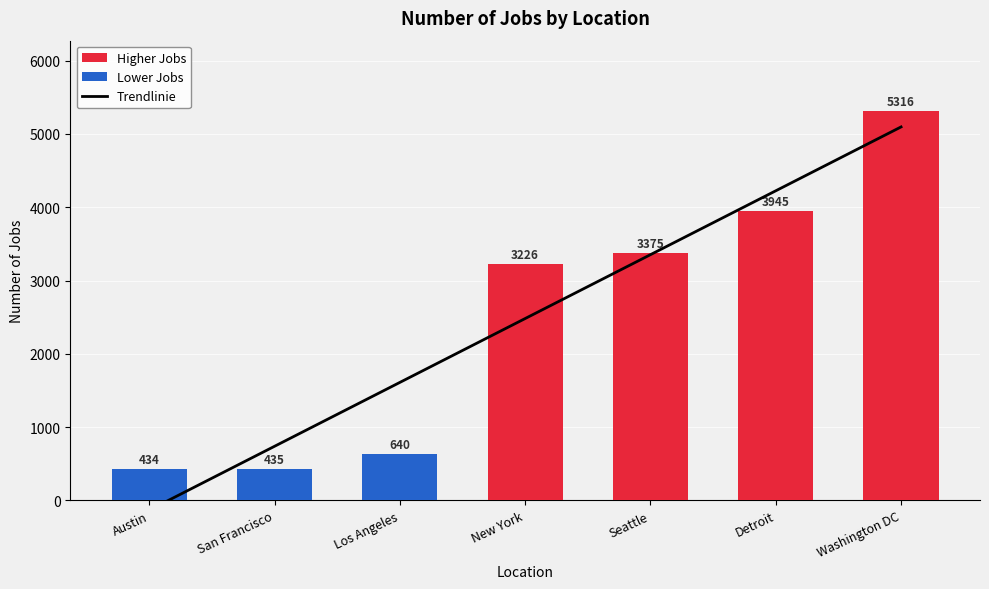

Which category has the lowest value across all series?

Austin